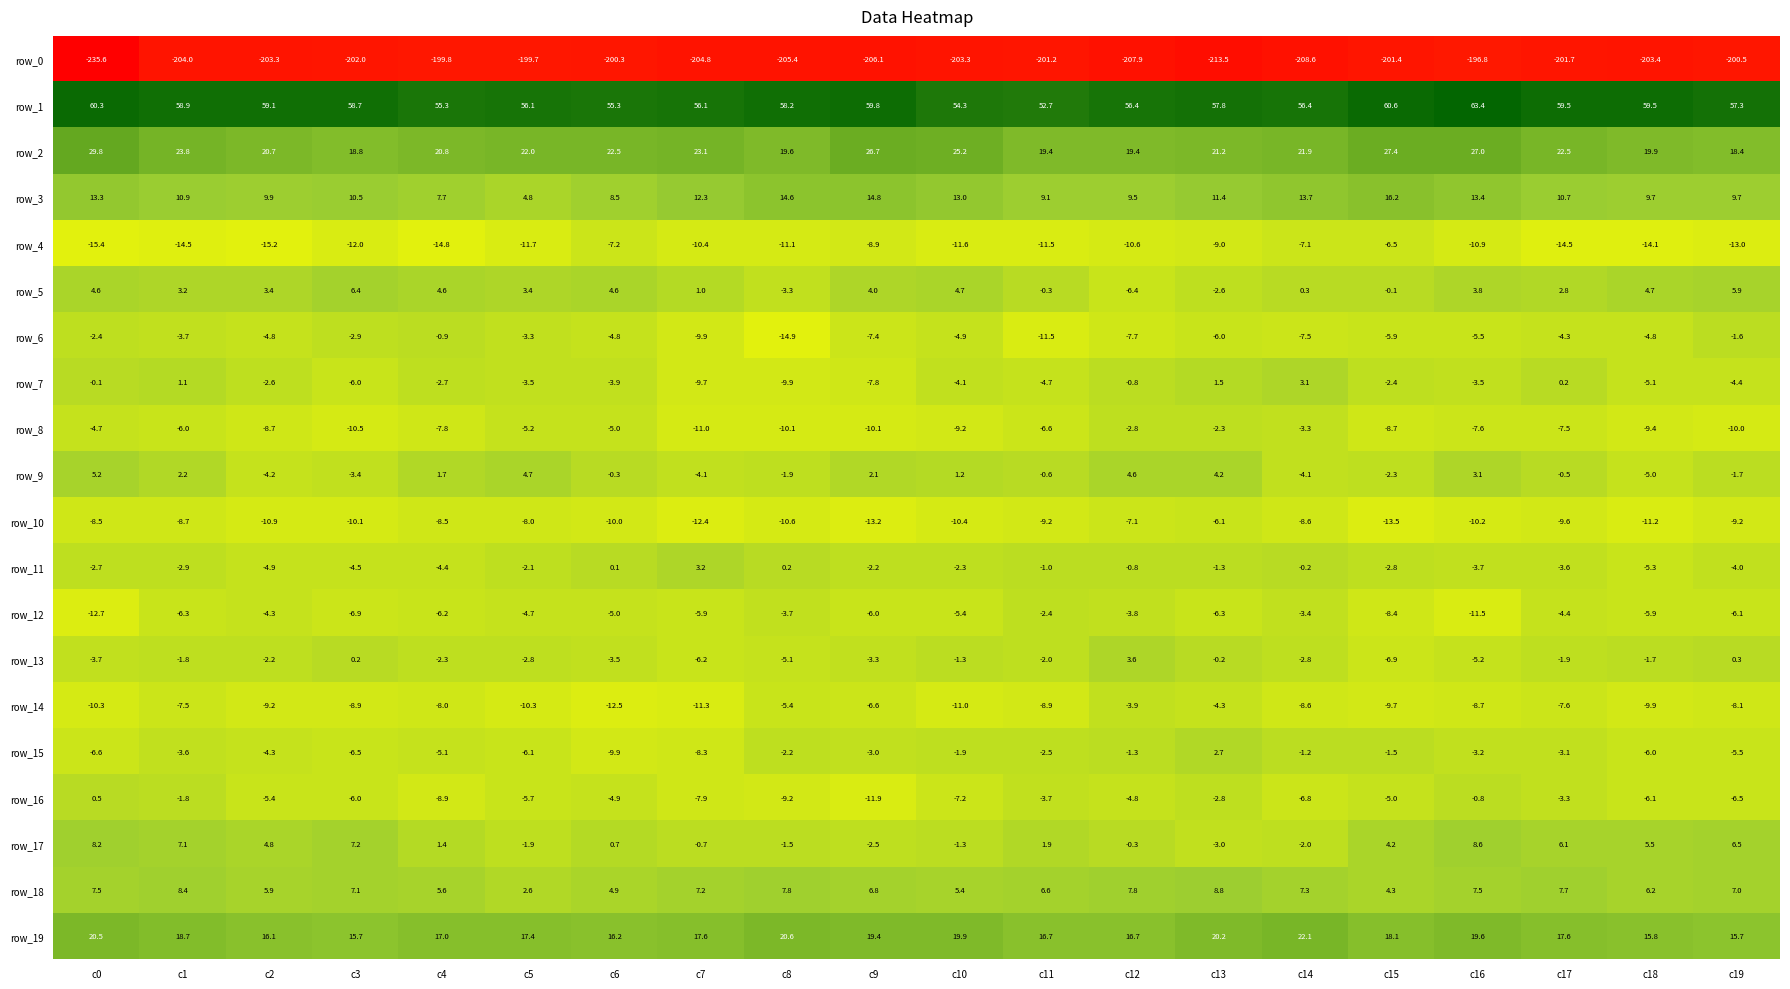

What is the spread (max minus min) of values at c6?

255.6